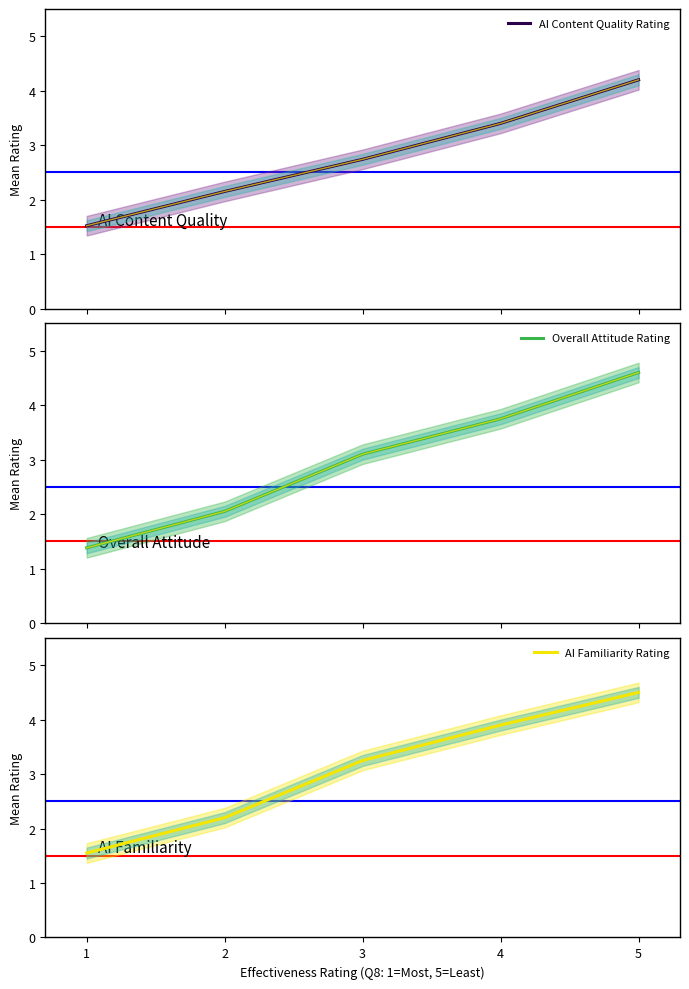

Which series has the largest total across all categories?

AI Familiarity Rating